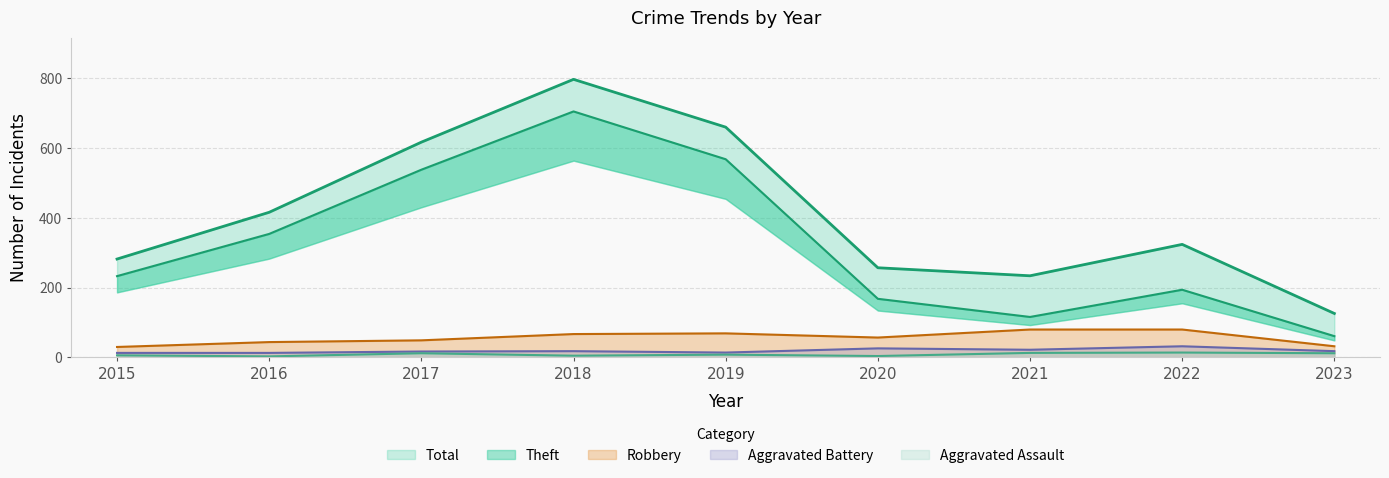

What is the smallest value displayed?

3